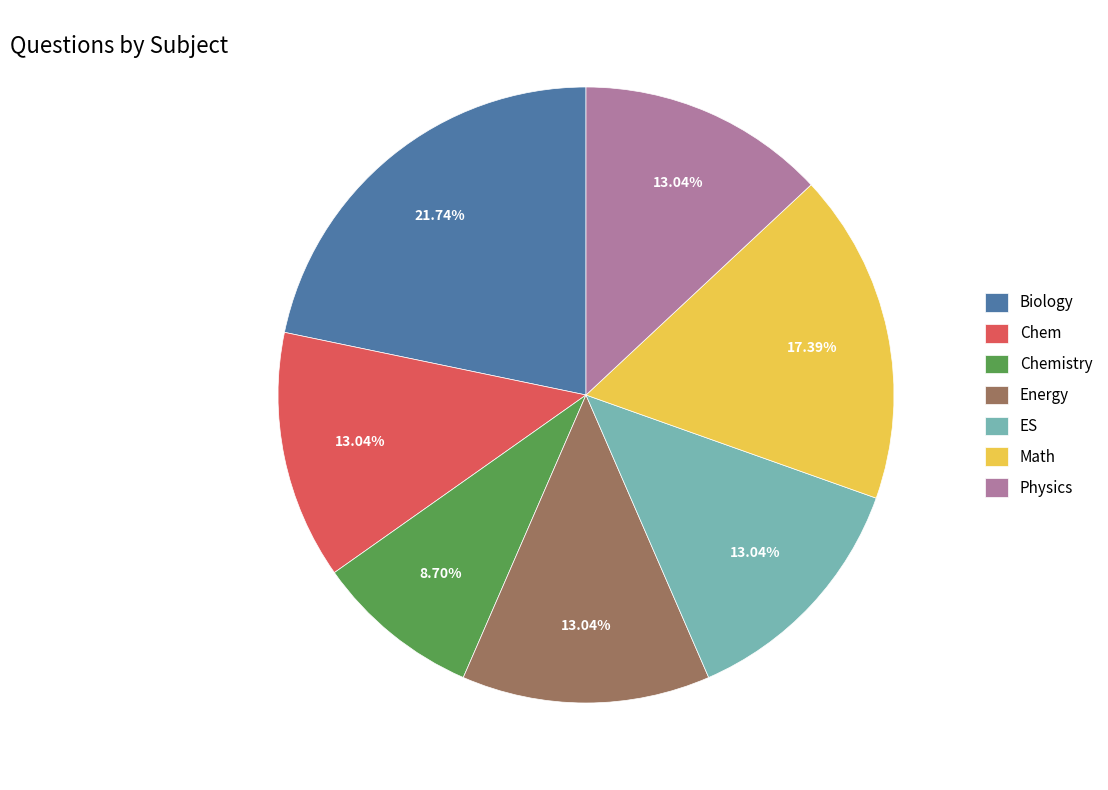

What percentage is the Biology slice, to the nearest percent?

22%